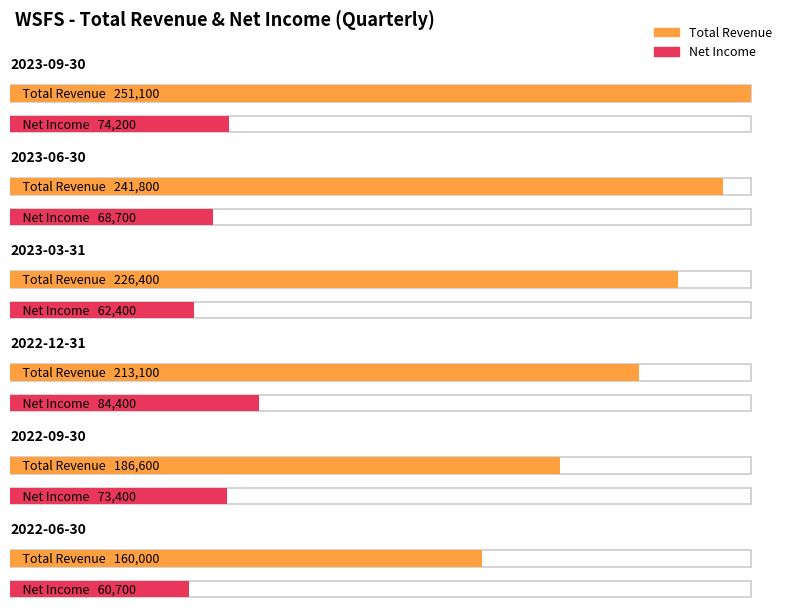

At which label does Total Revenue first exceed 226400?

2023-09-30